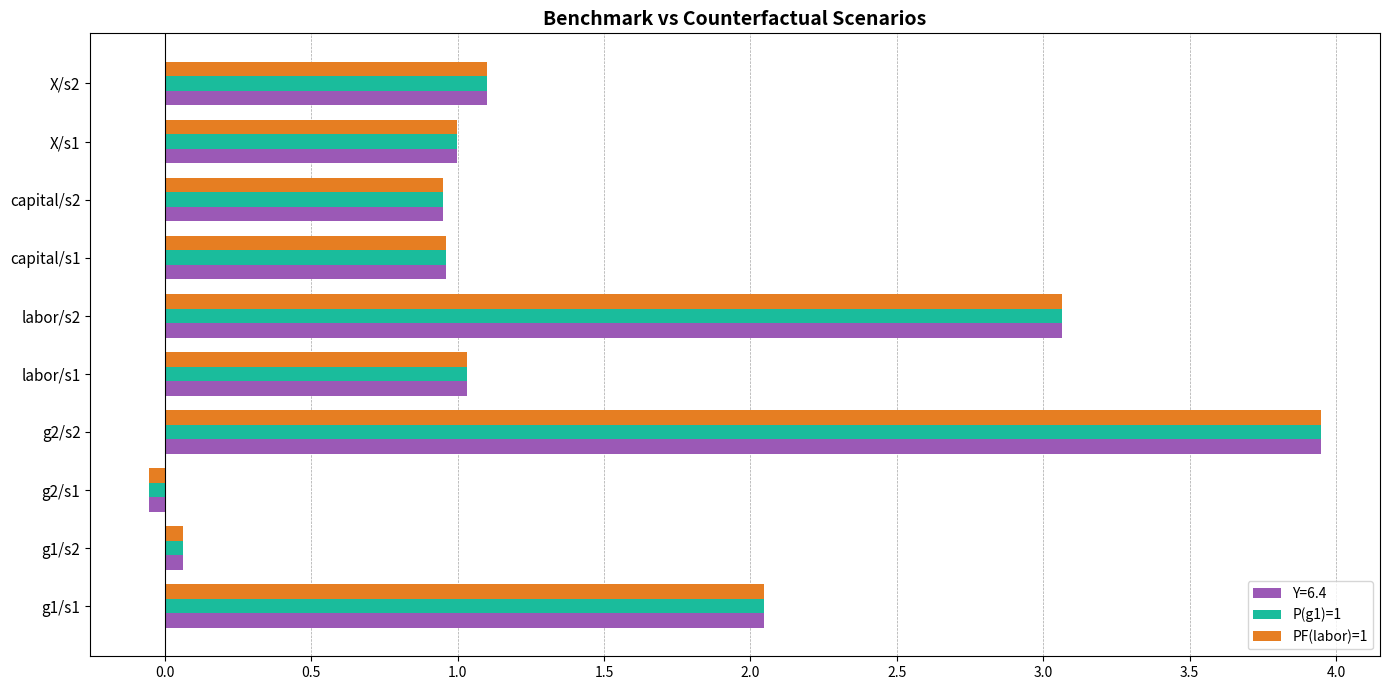

What is the average value of the P(g1)=1 series?

1.4